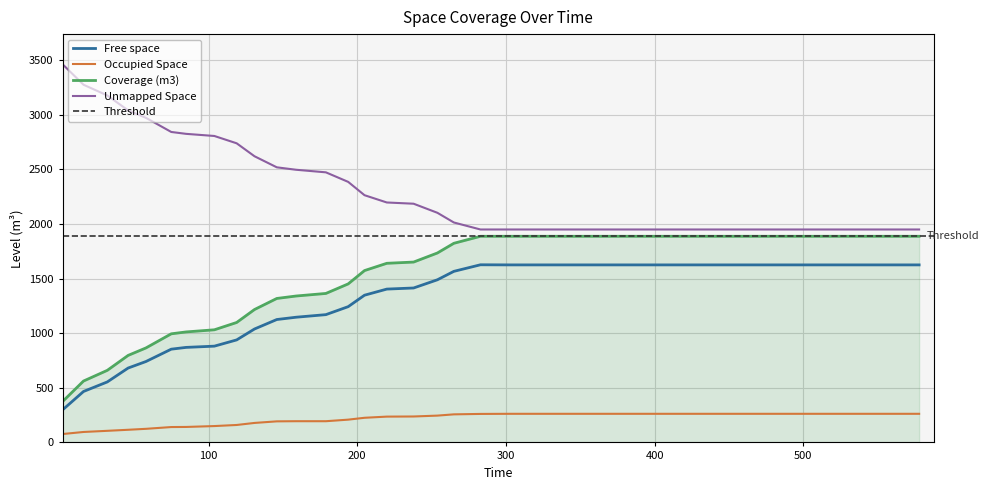

True or false: Free space and Occupied Space intersect in this chart.

False